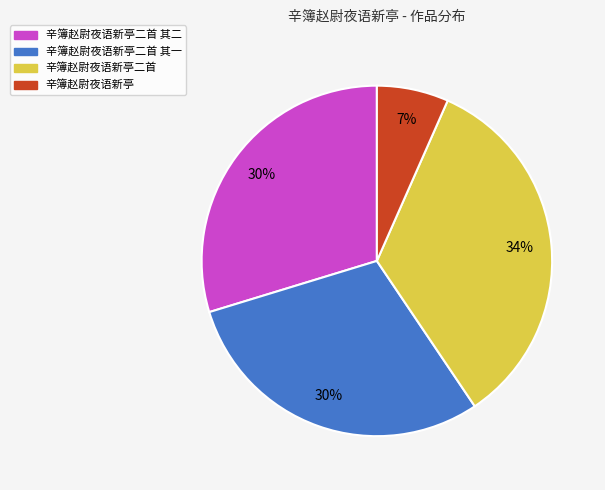

Count the number of slices in the pie.

4